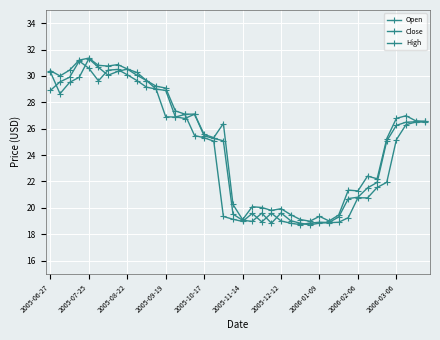

What is the difference between the maximum and minimum values in the Close series?

12.4